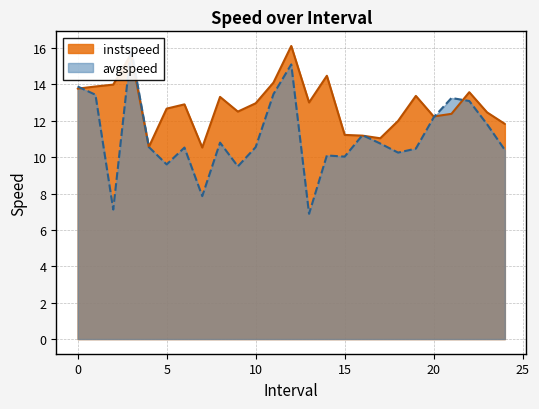

Does the chart display data point markers on the line(s)?

No